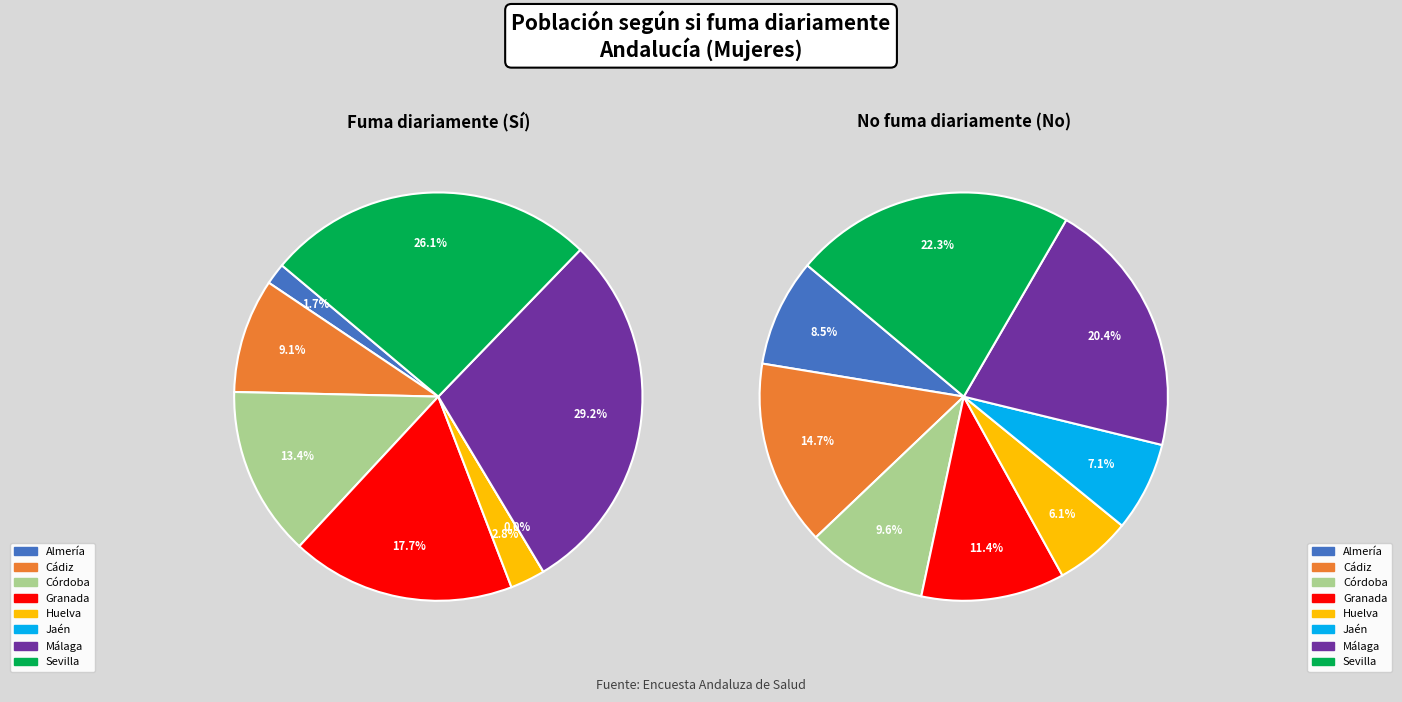

Is it true that Almería is 13% of the pie?

False